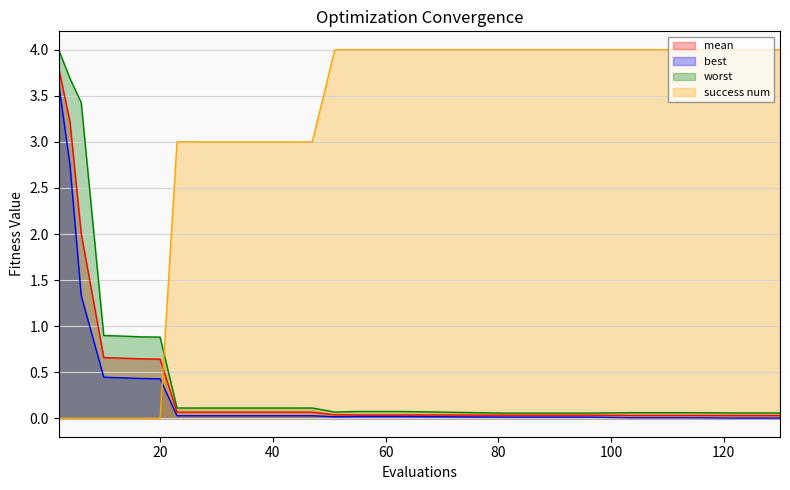

How many positive values does the success num series have?

18